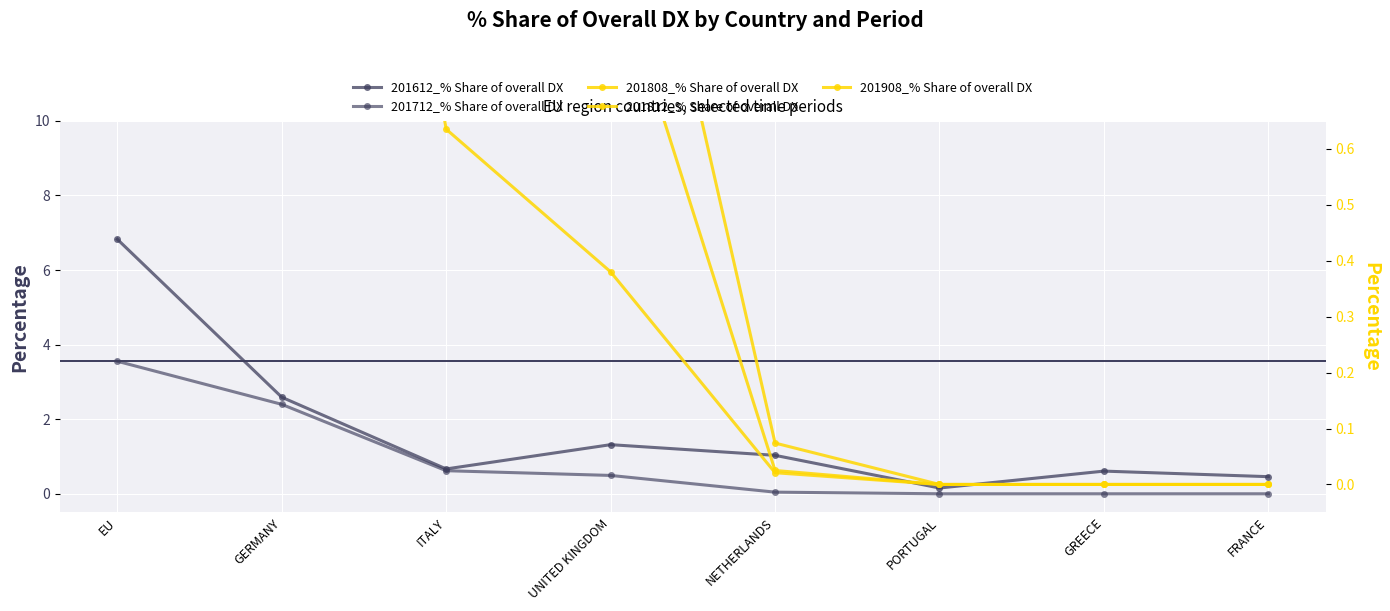

Which label corresponds to the largest value in the chart?

EU